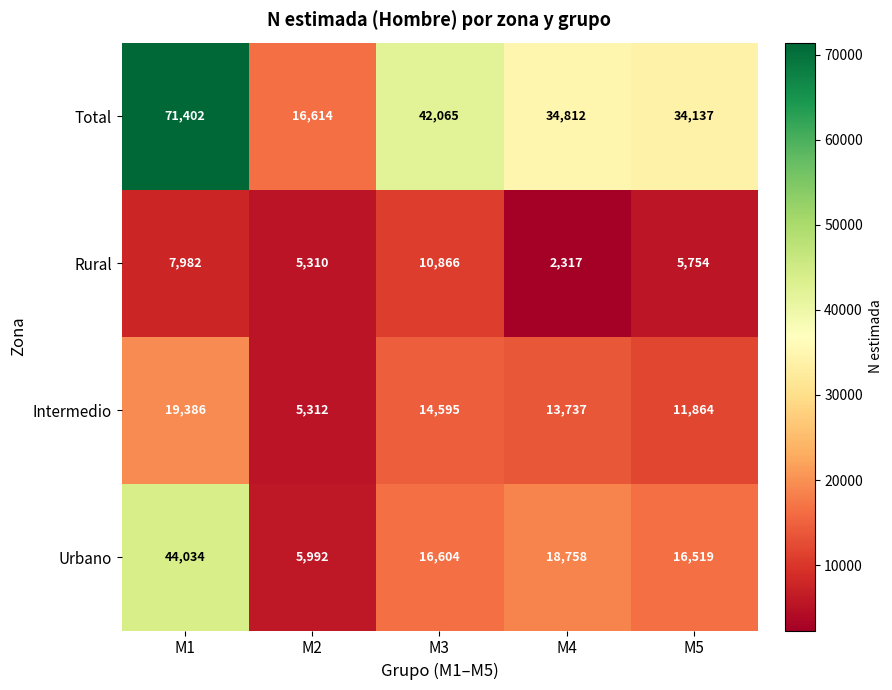

Rank the series by their average value, from lowest to highest.

Rural, Intermedio, Urbano, Total